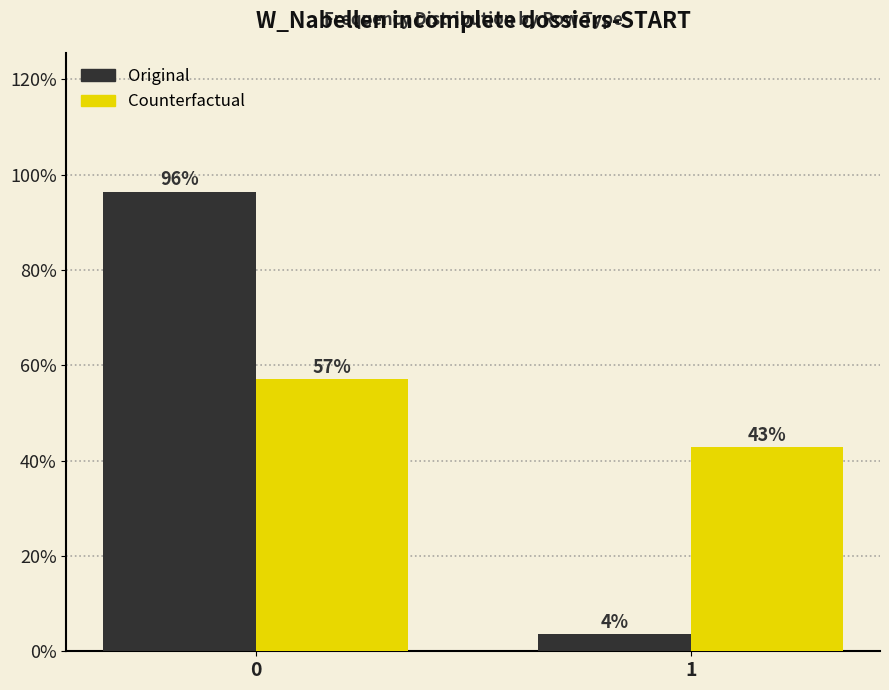

Is the value of Counterfactual at 1 greater than the value of Original at 1?

Yes